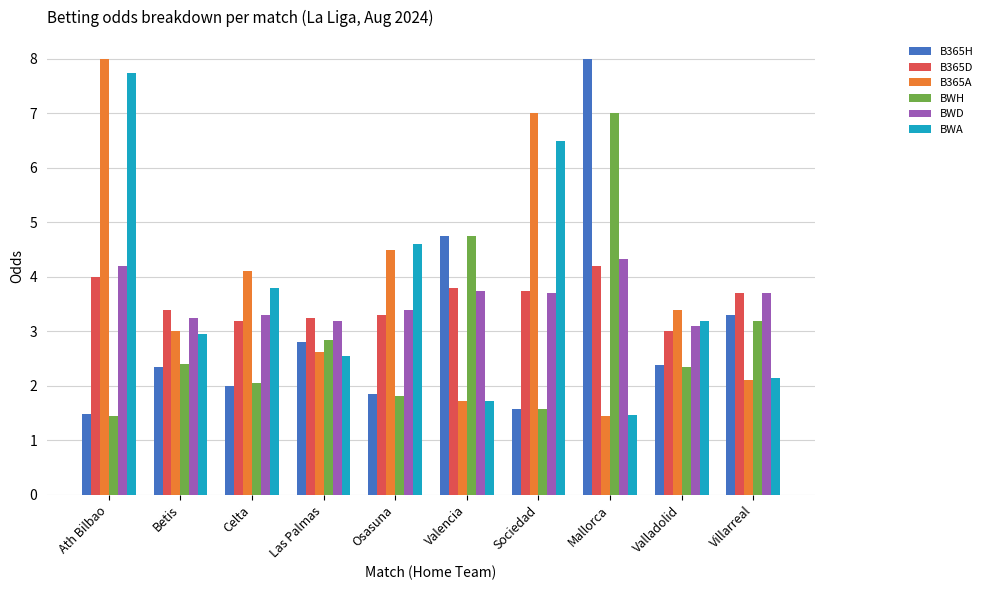

What is the label of the 6th bar from the right?

Osasuna